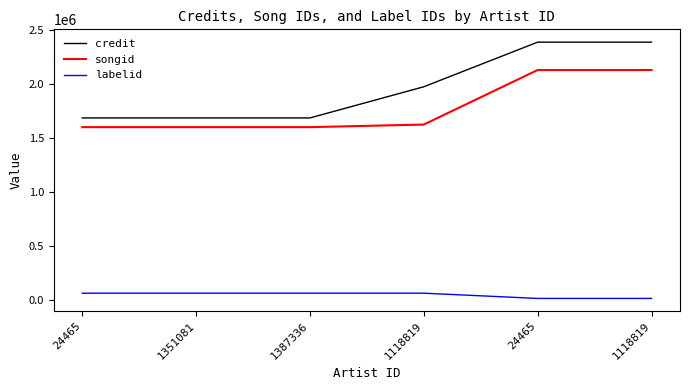

The labelid series shows 10580 at 24465. True or false?

True